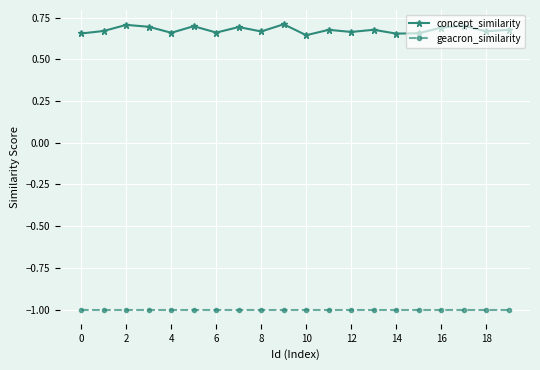

List the series in order of their peak value, lowest first.

geacron_similarity, concept_similarity